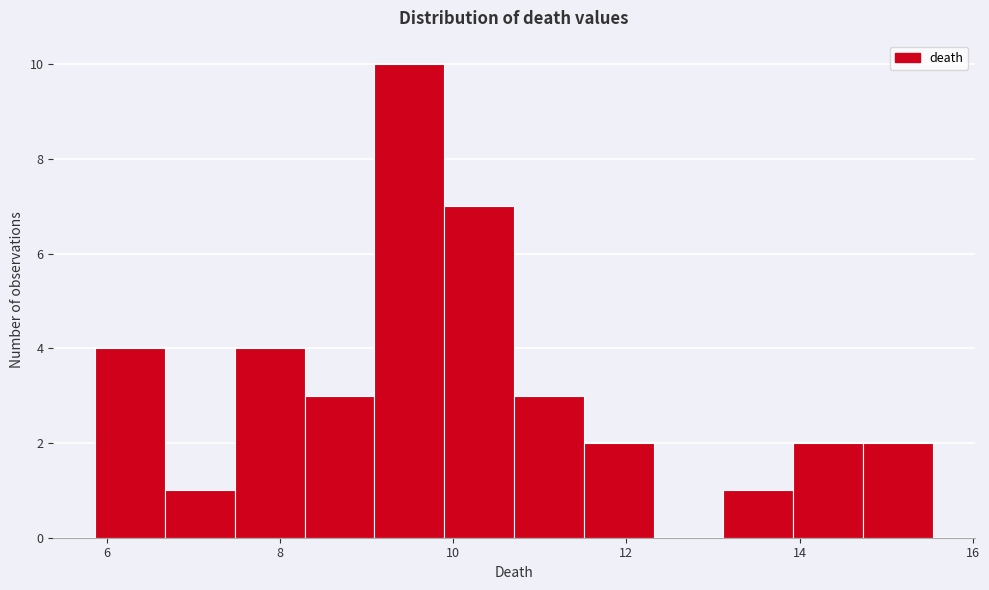

Reading left to right, list every bar in this chart as the range it spans on the x-axis followed by its height. Neither the bar edges nor the heights are printed on the chart, so give them approximately, as read against the axes.

5.8 to 6.6: 4
6.6 to 7.4: 1
7.4 to 8.2: 4
8.2 to 9.0: 3
9.0 to 9.8: 10
9.8 to 10.8: 7
10.8 to 11.6: 3
11.6 to 12.4: 2
12.4 to 13.2: 0
13.2 to 14.0: 1
14.0 to 14.8: 2
14.8 to 15.6: 2